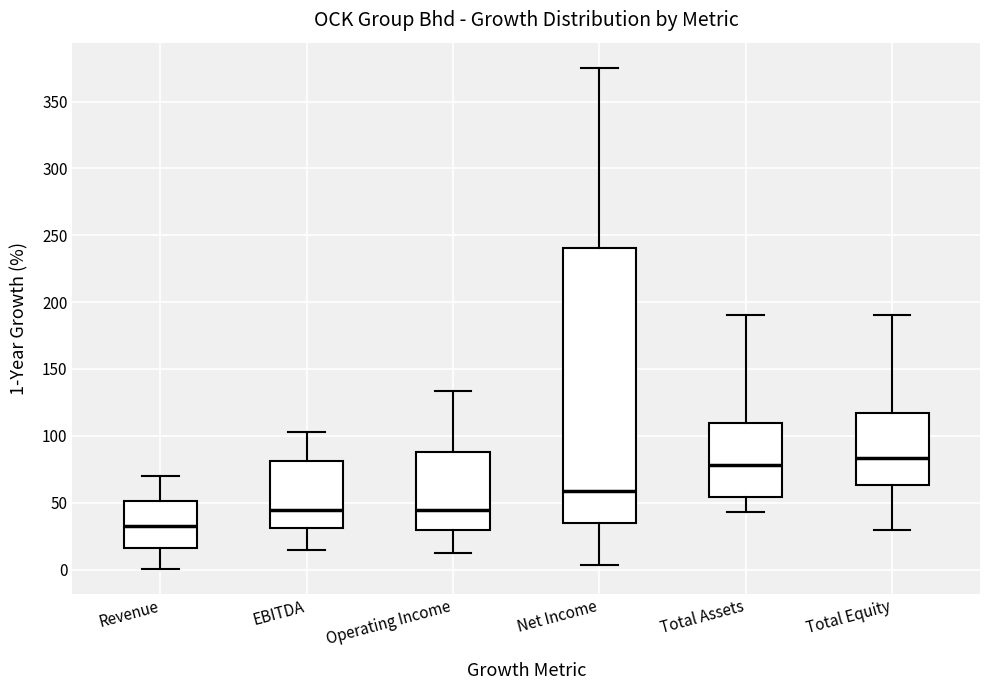

Comparing the boxes themselves (not the whiskers), which one is the tallest?

Net Income